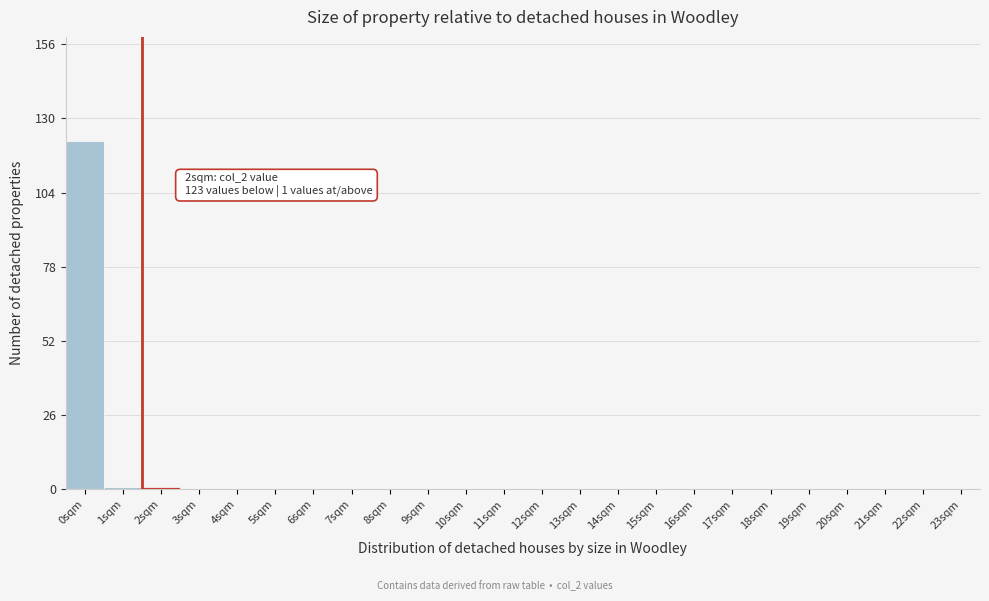

Reading left to right, list all the values displayed in this chart.

0sqm=122	1sqm=1	2sqm=1	3sqm=0	4sqm=0	5sqm=0	6sqm=0	7sqm=0	8sqm=0	9sqm=0	10sqm=0	11sqm=0	12sqm=0	13sqm=0	14sqm=0	15sqm=0	16sqm=0	17sqm=0	18sqm=0	19sqm=0	20sqm=0	21sqm=0	22sqm=0	23sqm=0